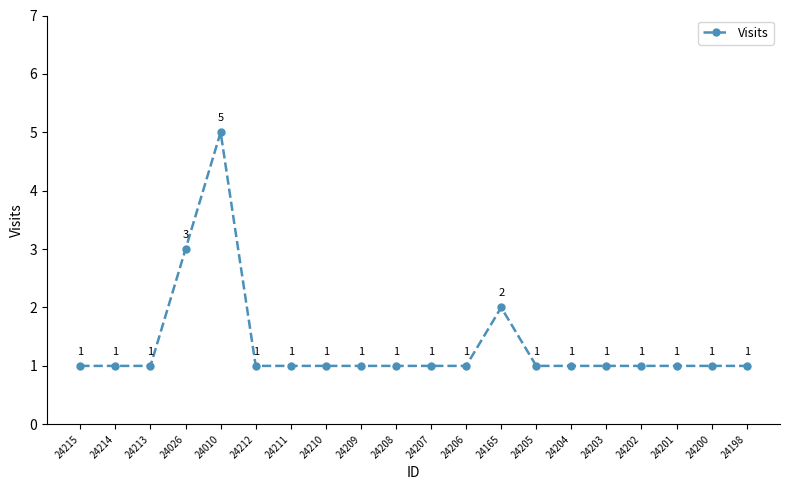

How many points are higher than both their immediate neighbors (excluding endpoints)?

2